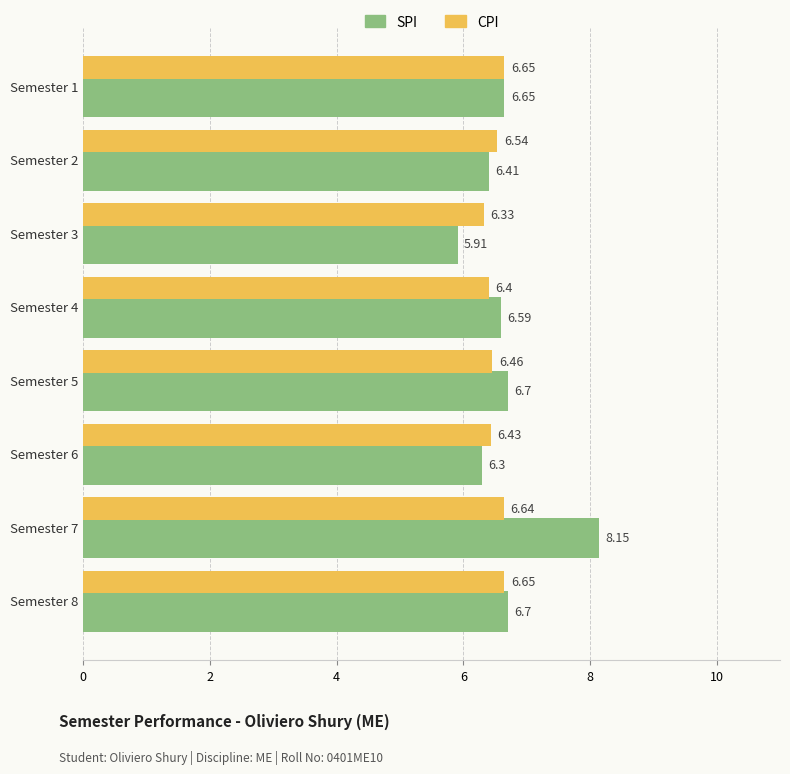

Rank the series by their average value, from highest to lowest.

SPI, CPI